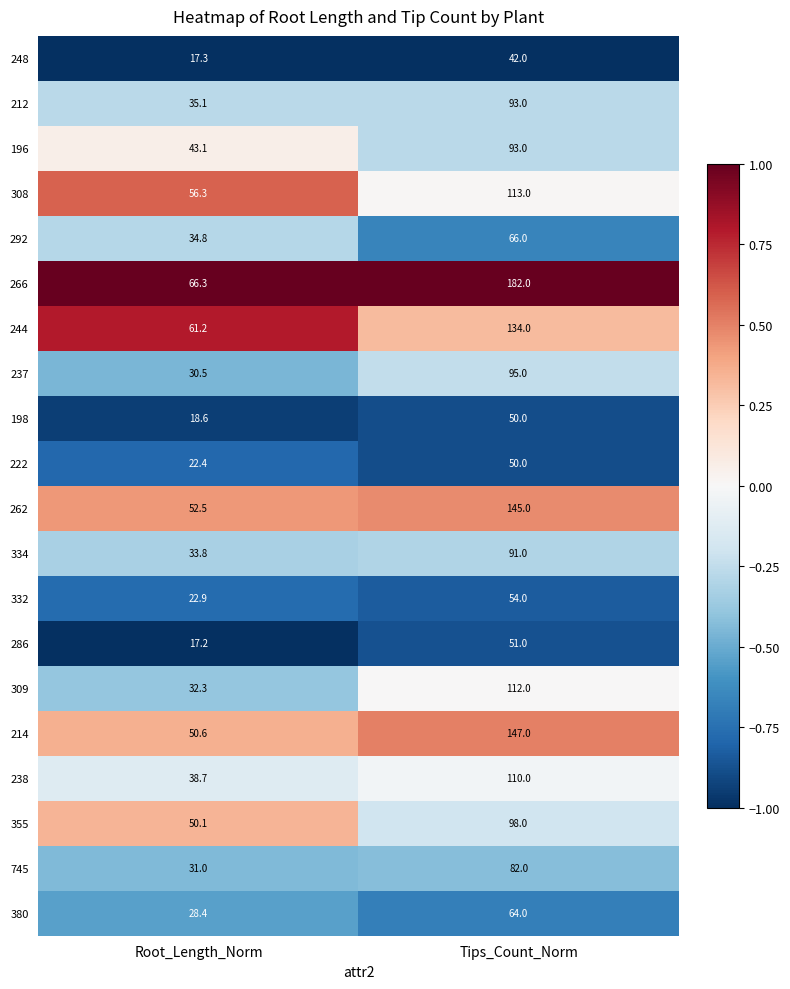

Rank the series at Root_Length_Norm from lowest to highest value.

286, 248, 198, 222, 332, 380, 237, 745, 309, 334, 292, 212, 238, 196, 355, 214, 262, 308, 244, 266